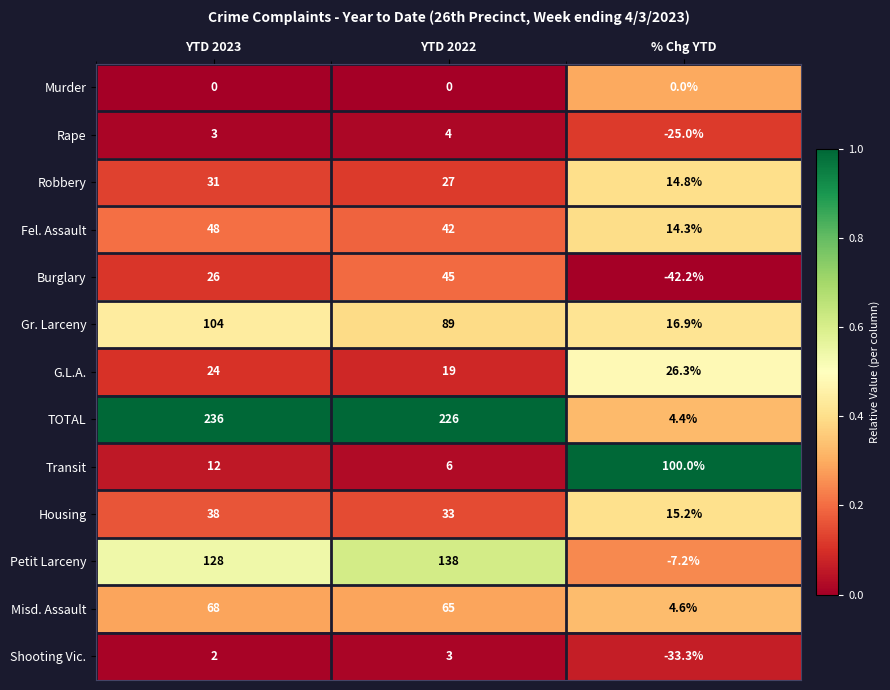

What is the total value across all series at % Chg YTD?

88.8